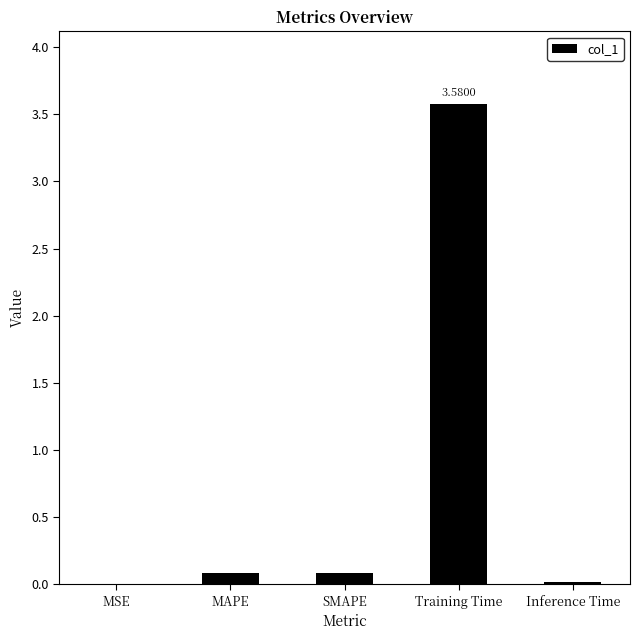

The chart shows a value of 0.1 at MAPE. True or false?

True